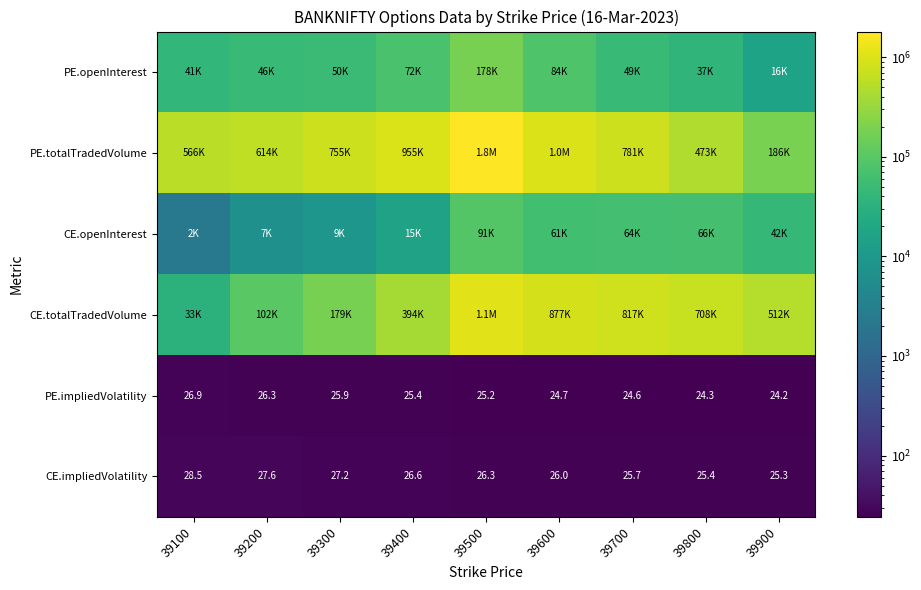

What is the maximum value shown in the chart?

1810429.0